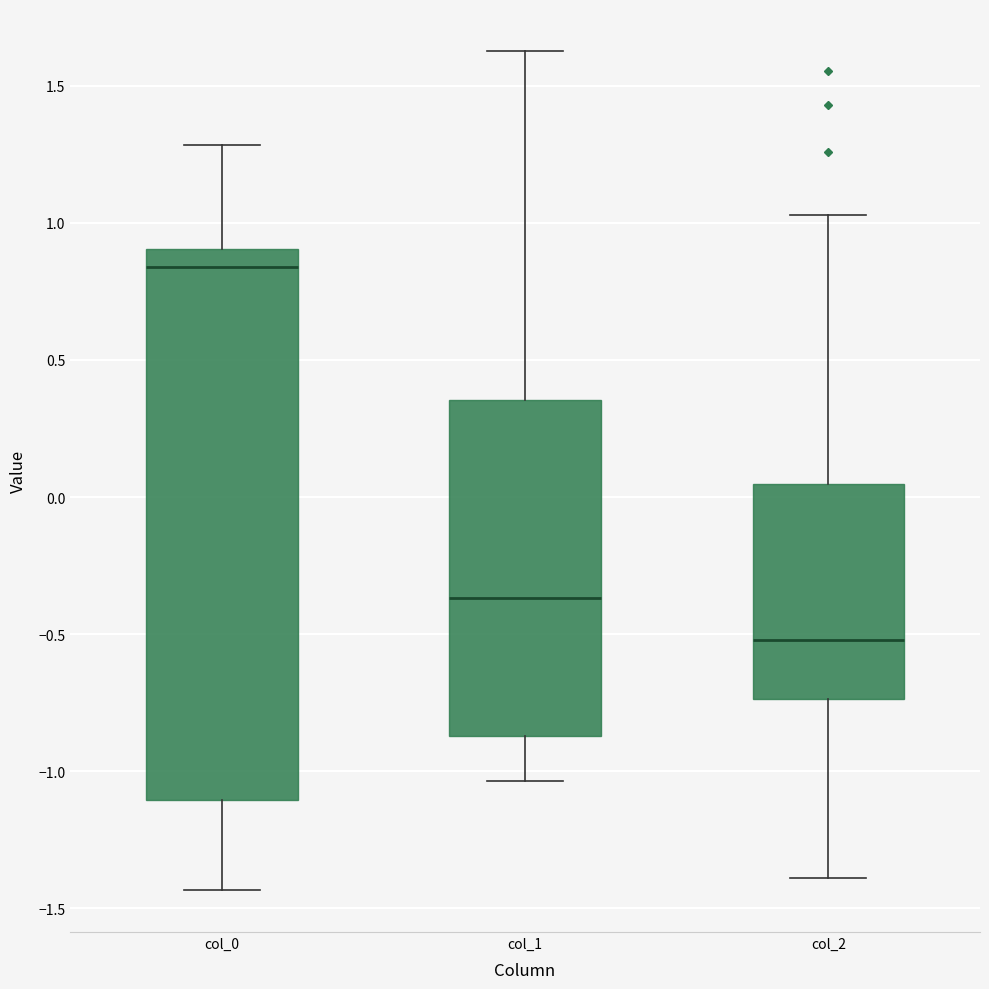

Reading left to right, read every box against the y-axis: the position of its median line, the range the box covers, and the ends of its whiskers. The values are not printed on the chart, so give them approximately, as read against the axis.

col_0: median 0.85, box -1.10 to 0.90, whiskers -1.45 to 1.30
col_1: median -0.35, box -0.85 to 0.35, whiskers -1.05 to 1.65
col_2: median -0.50, box -0.75 to 0.05, whiskers -1.40 to 1.05